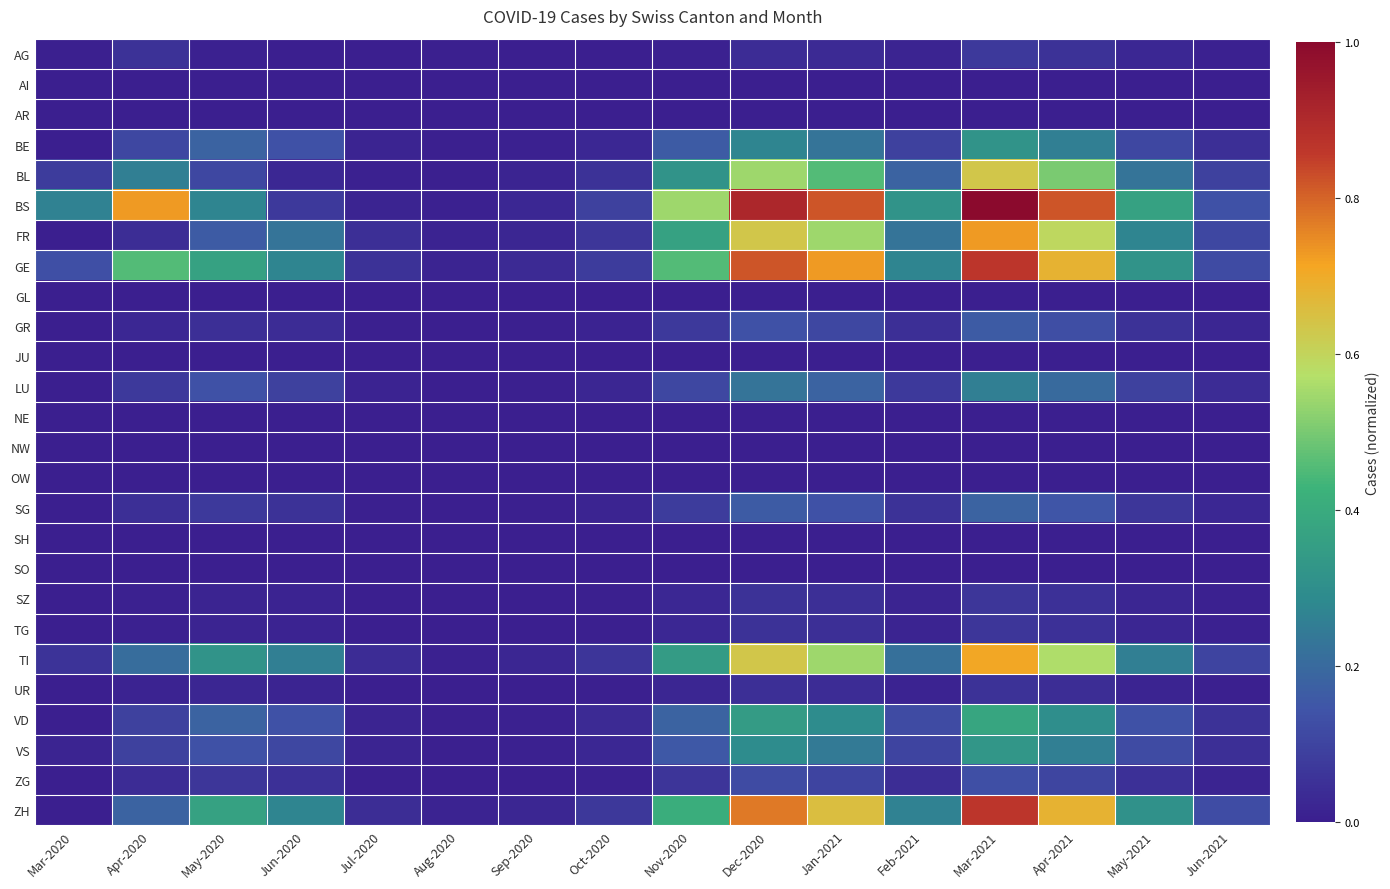

Reading left to right, extract all data points from this chart.

AG: Mar-2020=0.0	Apr-2020=0.1	May-2020=0.0	Jun-2020=0.0	Jul-2020=0.0	Aug-2020=0.0	Sep-2020=0.0	Oct-2020=0.0	Nov-2020=0.0	Dec-2020=0.0	Jan-2021=0.0	Feb-2021=0.0	Mar-2021=0.1	Apr-2021=0.1	May-2021=0.0	Jun-2021=0.0
AI: Mar-2020=0.0	Apr-2020=0.0	May-2020=0.0	Jun-2020=0.0	Jul-2020=0.0	Aug-2020=0.0	Sep-2020=0.0	Oct-2020=0.0	Nov-2020=0.0	Dec-2020=0.0	Jan-2021=0.0	Feb-2021=0.0	Mar-2021=0.0	Apr-2021=0.0	May-2021=0.0	Jun-2021=0.0
AR: Mar-2020=0.0	Apr-2020=0.0	May-2020=0.0	Jun-2020=0.0	Jul-2020=0.0	Aug-2020=0.0	Sep-2020=0.0	Oct-2020=0.0	Nov-2020=0.0	Dec-2020=0.0	Jan-2021=0.0	Feb-2021=0.0	Mar-2021=0.0	Apr-2021=0.0	May-2021=0.0	Jun-2021=0.0
BE: Mar-2020=0.0	Apr-2020=0.1	May-2020=0.2	Jun-2020=0.1	Jul-2020=0.0	Aug-2020=0.0	Sep-2020=0.0	Oct-2020=0.0	Nov-2020=0.2	Dec-2020=0.3	Jan-2021=0.2	Feb-2021=0.1	Mar-2021=0.3	Apr-2021=0.3	May-2021=0.1	Jun-2021=0.0
BL: Mar-2020=0.1	Apr-2020=0.3	May-2020=0.1	Jun-2020=0.0	Jul-2020=0.0	Aug-2020=0.0	Sep-2020=0.0	Oct-2020=0.1	Nov-2020=0.3	Dec-2020=0.5	Jan-2021=0.5	Feb-2021=0.2	Mar-2021=0.6	Apr-2021=0.5	May-2021=0.2	Jun-2021=0.1
BS: Mar-2020=0.3	Apr-2020=0.7	May-2020=0.3	Jun-2020=0.1	Jul-2020=0.0	Aug-2020=0.0	Sep-2020=0.0	Oct-2020=0.1	Nov-2020=0.5	Dec-2020=0.9	Jan-2021=0.8	Feb-2021=0.3	Mar-2021=1.0	Apr-2021=0.8	May-2021=0.4	Jun-2021=0.1
FR: Mar-2020=0.0	Apr-2020=0.0	May-2020=0.2	Jun-2020=0.2	Jul-2020=0.0	Aug-2020=0.0	Sep-2020=0.0	Oct-2020=0.1	Nov-2020=0.4	Dec-2020=0.6	Jan-2021=0.5	Feb-2021=0.2	Mar-2021=0.7	Apr-2021=0.6	May-2021=0.3	Jun-2021=0.1
GE: Mar-2020=0.1	Apr-2020=0.5	May-2020=0.4	Jun-2020=0.3	Jul-2020=0.1	Aug-2020=0.0	Sep-2020=0.0	Oct-2020=0.1	Nov-2020=0.5	Dec-2020=0.8	Jan-2021=0.7	Feb-2021=0.3	Mar-2021=0.9	Apr-2021=0.7	May-2021=0.3	Jun-2021=0.1
GL: Mar-2020=0.0	Apr-2020=0.0	May-2020=0.0	Jun-2020=0.0	Jul-2020=0.0	Aug-2020=0.0	Sep-2020=0.0	Oct-2020=0.0	Nov-2020=0.0	Dec-2020=0.0	Jan-2021=0.0	Feb-2021=0.0	Mar-2021=0.0	Apr-2021=0.0	May-2021=0.0	Jun-2021=0.0
GR: Mar-2020=0.0	Apr-2020=0.0	May-2020=0.0	Jun-2020=0.0	Jul-2020=0.0	Aug-2020=0.0	Sep-2020=0.0	Oct-2020=0.0	Nov-2020=0.1	Dec-2020=0.1	Jan-2021=0.1	Feb-2021=0.0	Mar-2021=0.2	Apr-2021=0.1	May-2021=0.1	Jun-2021=0.0
JU: Mar-2020=0.0	Apr-2020=0.0	May-2020=0.0	Jun-2020=0.0	Jul-2020=0.0	Aug-2020=0.0	Sep-2020=0.0	Oct-2020=0.0	Nov-2020=0.0	Dec-2020=0.0	Jan-2021=0.0	Feb-2021=0.0	Mar-2021=0.0	Apr-2021=0.0	May-2021=0.0	Jun-2021=0.0
LU: Mar-2020=0.0	Apr-2020=0.1	May-2020=0.1	Jun-2020=0.1	Jul-2020=0.0	Aug-2020=0.0	Sep-2020=0.0	Oct-2020=0.0	Nov-2020=0.1	Dec-2020=0.2	Jan-2021=0.2	Feb-2021=0.1	Mar-2021=0.3	Apr-2021=0.2	May-2021=0.1	Jun-2021=0.0
NE: Mar-2020=0.0	Apr-2020=0.0	May-2020=0.0	Jun-2020=0.0	Jul-2020=0.0	Aug-2020=0.0	Sep-2020=0.0	Oct-2020=0.0	Nov-2020=0.0	Dec-2020=0.0	Jan-2021=0.0	Feb-2021=0.0	Mar-2021=0.0	Apr-2021=0.0	May-2021=0.0	Jun-2021=0.0
NW: Mar-2020=0.0	Apr-2020=0.0	May-2020=0.0	Jun-2020=0.0	Jul-2020=0.0	Aug-2020=0.0	Sep-2020=0.0	Oct-2020=0.0	Nov-2020=0.0	Dec-2020=0.0	Jan-2021=0.0	Feb-2021=0.0	Mar-2021=0.0	Apr-2021=0.0	May-2021=0.0	Jun-2021=0.0
OW: Mar-2020=0.0	Apr-2020=0.0	May-2020=0.0	Jun-2020=0.0	Jul-2020=0.0	Aug-2020=0.0	Sep-2020=0.0	Oct-2020=0.0	Nov-2020=0.0	Dec-2020=0.0	Jan-2021=0.0	Feb-2021=0.0	Mar-2021=0.0	Apr-2021=0.0	May-2021=0.0	Jun-2021=0.0
SG: Mar-2020=0.0	Apr-2020=0.0	May-2020=0.1	Jun-2020=0.1	Jul-2020=0.0	Aug-2020=0.0	Sep-2020=0.0	Oct-2020=0.0	Nov-2020=0.1	Dec-2020=0.2	Jan-2021=0.1	Feb-2021=0.1	Mar-2021=0.2	Apr-2021=0.1	May-2021=0.1	Jun-2021=0.0
SH: Mar-2020=0.0	Apr-2020=0.0	May-2020=0.0	Jun-2020=0.0	Jul-2020=0.0	Aug-2020=0.0	Sep-2020=0.0	Oct-2020=0.0	Nov-2020=0.0	Dec-2020=0.0	Jan-2021=0.0	Feb-2021=0.0	Mar-2021=0.0	Apr-2021=0.0	May-2021=0.0	Jun-2021=0.0
SO: Mar-2020=0.0	Apr-2020=0.0	May-2020=0.0	Jun-2020=0.0	Jul-2020=0.0	Aug-2020=0.0	Sep-2020=0.0	Oct-2020=0.0	Nov-2020=0.0	Dec-2020=0.0	Jan-2021=0.0	Feb-2021=0.0	Mar-2021=0.0	Apr-2021=0.0	May-2021=0.0	Jun-2021=0.0
SZ: Mar-2020=0.0	Apr-2020=0.0	May-2020=0.0	Jun-2020=0.0	Jul-2020=0.0	Aug-2020=0.0	Sep-2020=0.0	Oct-2020=0.0	Nov-2020=0.0	Dec-2020=0.1	Jan-2021=0.0	Feb-2021=0.0	Mar-2021=0.1	Apr-2021=0.1	May-2021=0.0	Jun-2021=0.0
TG: Mar-2020=0.0	Apr-2020=0.0	May-2020=0.0	Jun-2020=0.0	Jul-2020=0.0	Aug-2020=0.0	Sep-2020=0.0	Oct-2020=0.0	Nov-2020=0.0	Dec-2020=0.1	Jan-2021=0.0	Feb-2021=0.0	Mar-2021=0.1	Apr-2021=0.1	May-2021=0.0	Jun-2021=0.0
TI: Mar-2020=0.1	Apr-2020=0.2	May-2020=0.3	Jun-2020=0.3	Jul-2020=0.0	Aug-2020=0.0	Sep-2020=0.0	Oct-2020=0.1	Nov-2020=0.3	Dec-2020=0.6	Jan-2021=0.5	Feb-2021=0.2	Mar-2021=0.7	Apr-2021=0.6	May-2021=0.3	Jun-2021=0.1
UR: Mar-2020=0.0	Apr-2020=0.0	May-2020=0.0	Jun-2020=0.0	Jul-2020=0.0	Aug-2020=0.0	Sep-2020=0.0	Oct-2020=0.0	Nov-2020=0.0	Dec-2020=0.0	Jan-2021=0.0	Feb-2021=0.0	Mar-2021=0.1	Apr-2021=0.0	May-2021=0.0	Jun-2021=0.0
VD: Mar-2020=0.0	Apr-2020=0.1	May-2020=0.2	Jun-2020=0.1	Jul-2020=0.0	Aug-2020=0.0	Sep-2020=0.0	Oct-2020=0.0	Nov-2020=0.2	Dec-2020=0.3	Jan-2021=0.3	Feb-2021=0.1	Mar-2021=0.4	Apr-2021=0.3	May-2021=0.1	Jun-2021=0.1
VS: Mar-2020=0.0	Apr-2020=0.1	May-2020=0.1	Jun-2020=0.1	Jul-2020=0.0	Aug-2020=0.0	Sep-2020=0.0	Oct-2020=0.0	Nov-2020=0.2	Dec-2020=0.3	Jan-2021=0.2	Feb-2021=0.1	Mar-2021=0.3	Apr-2021=0.3	May-2021=0.1	Jun-2021=0.0
ZG: Mar-2020=0.0	Apr-2020=0.0	May-2020=0.1	Jun-2020=0.1	Jul-2020=0.0	Aug-2020=0.0	Sep-2020=0.0	Oct-2020=0.0	Nov-2020=0.1	Dec-2020=0.1	Jan-2021=0.1	Feb-2021=0.0	Mar-2021=0.1	Apr-2021=0.1	May-2021=0.0	Jun-2021=0.0
ZH: Mar-2020=0.0	Apr-2020=0.2	May-2020=0.4	Jun-2020=0.3	Jul-2020=0.0	Aug-2020=0.0	Sep-2020=0.0	Oct-2020=0.1	Nov-2020=0.4	Dec-2020=0.8	Jan-2021=0.7	Feb-2021=0.3	Mar-2021=0.9	Apr-2021=0.7	May-2021=0.3	Jun-2021=0.1